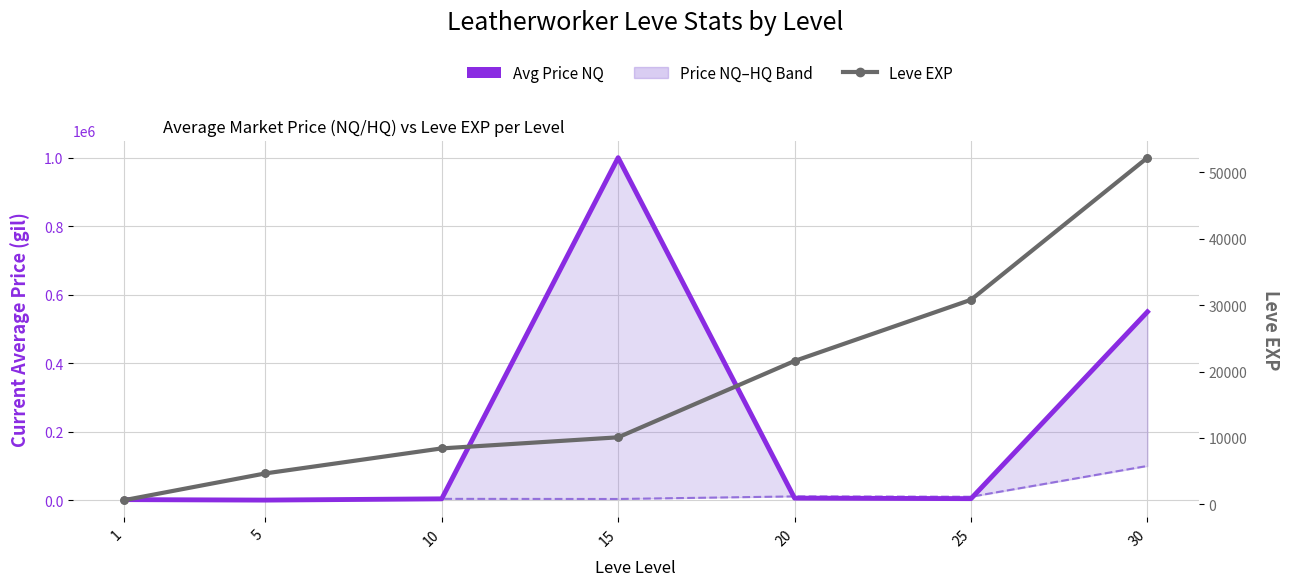

Which series contains the lowest Y value?

Avg Price HQ